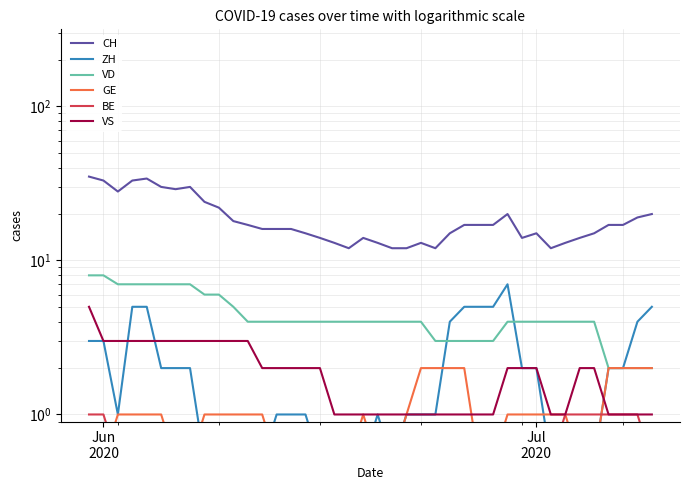

Is the value of VD at 13 greater than the value of CH at 29?

No